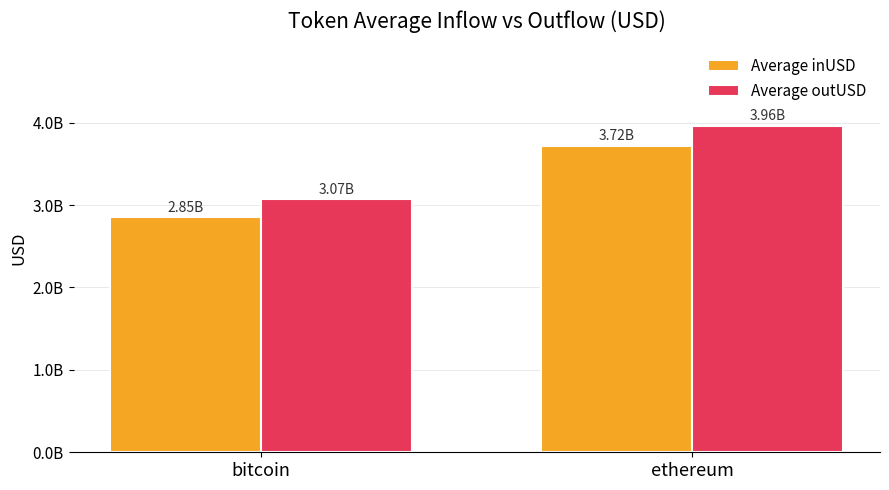

The value of Average inUSD at ethereum is 3721951006.6. True or false?

True